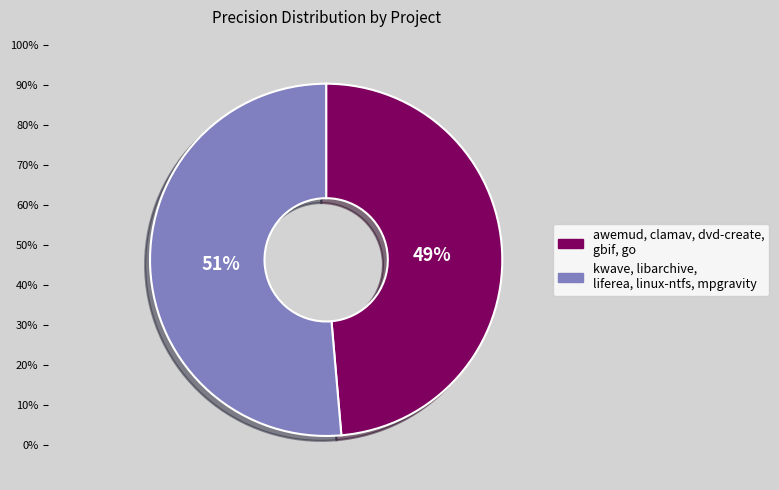

Is there a majority slice in this chart?

Yes